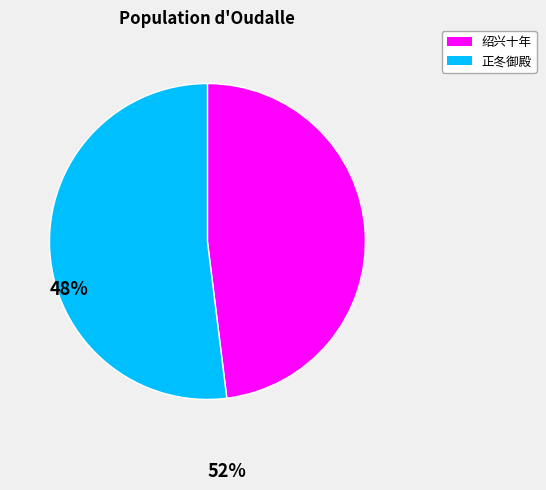

Rank the categories by value from highest to lowest.

正冬御殿, 绍兴十年